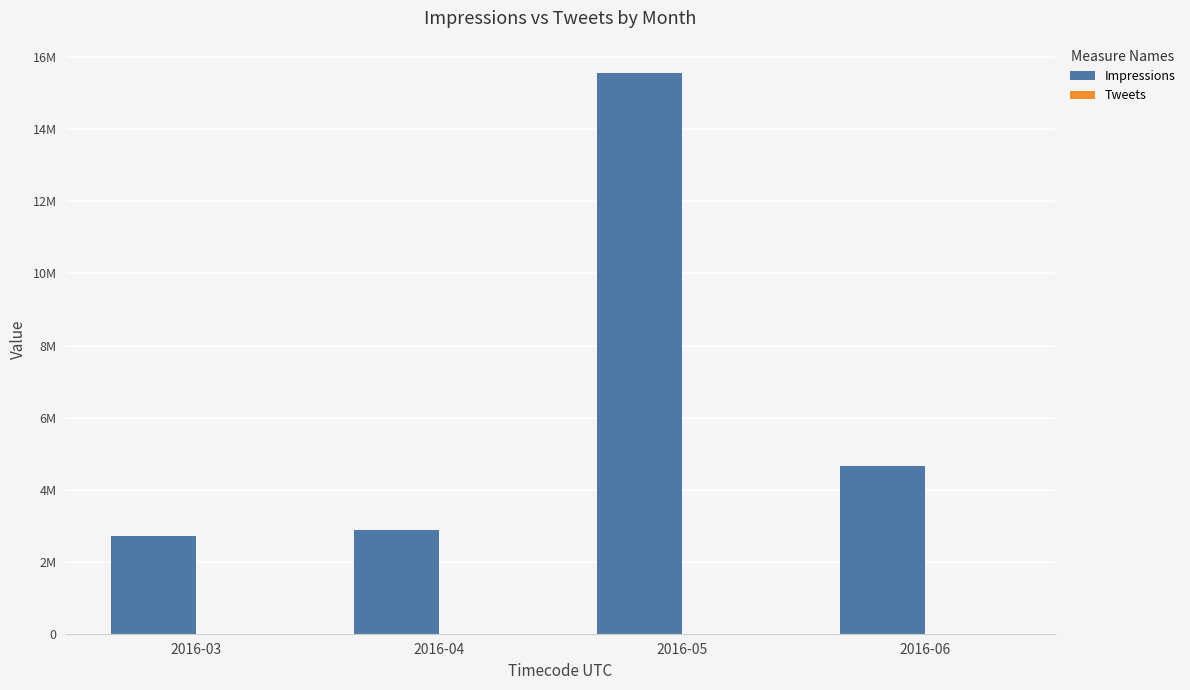

The value of Tweets at 2016-05 is 1948. True or false?

True